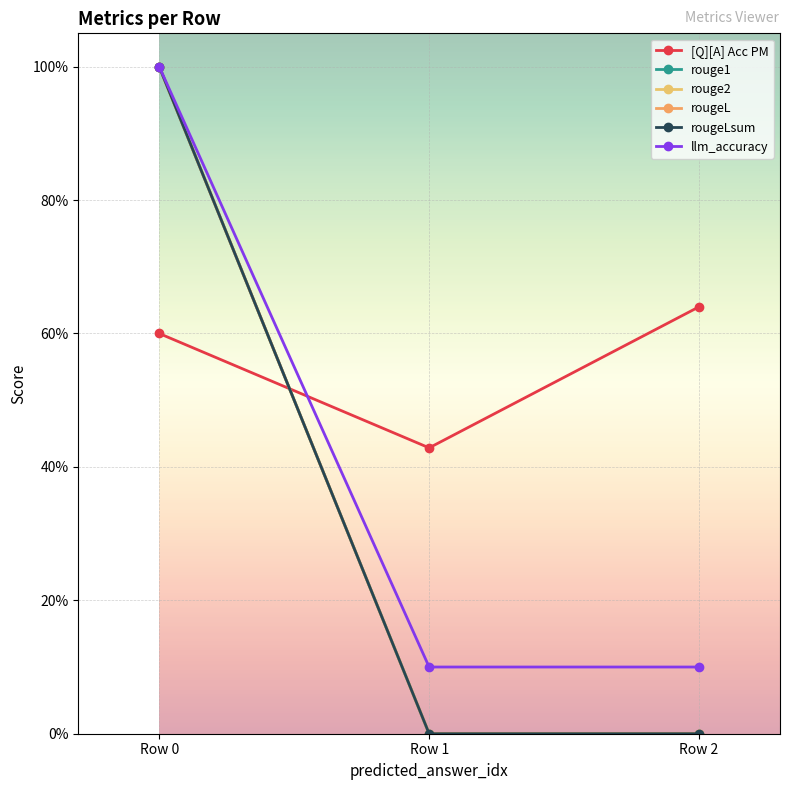

What is the greatest value displayed?

1.0